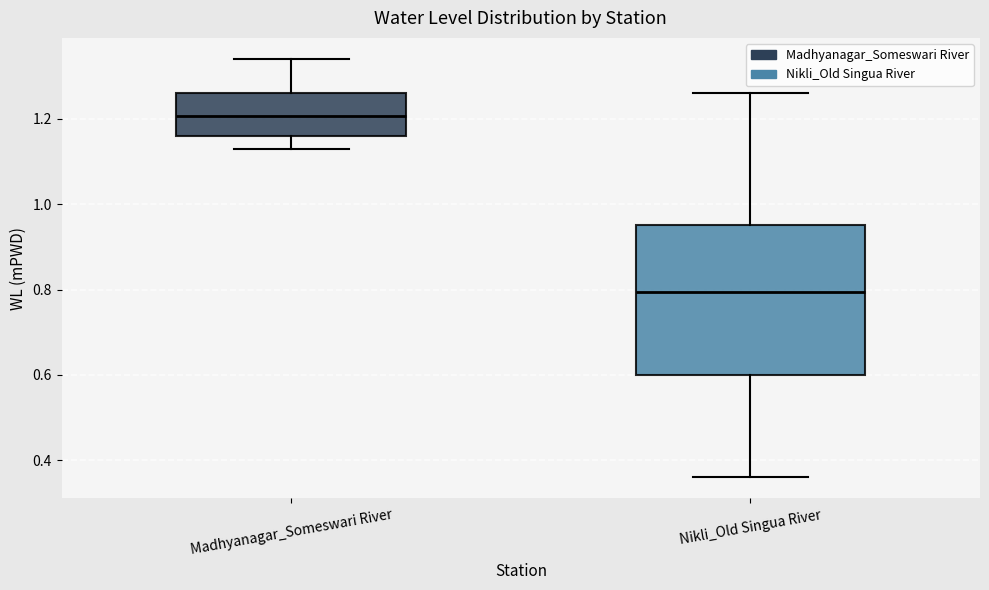

Which box's median line is the lowest?

Nikli_Old Singua River